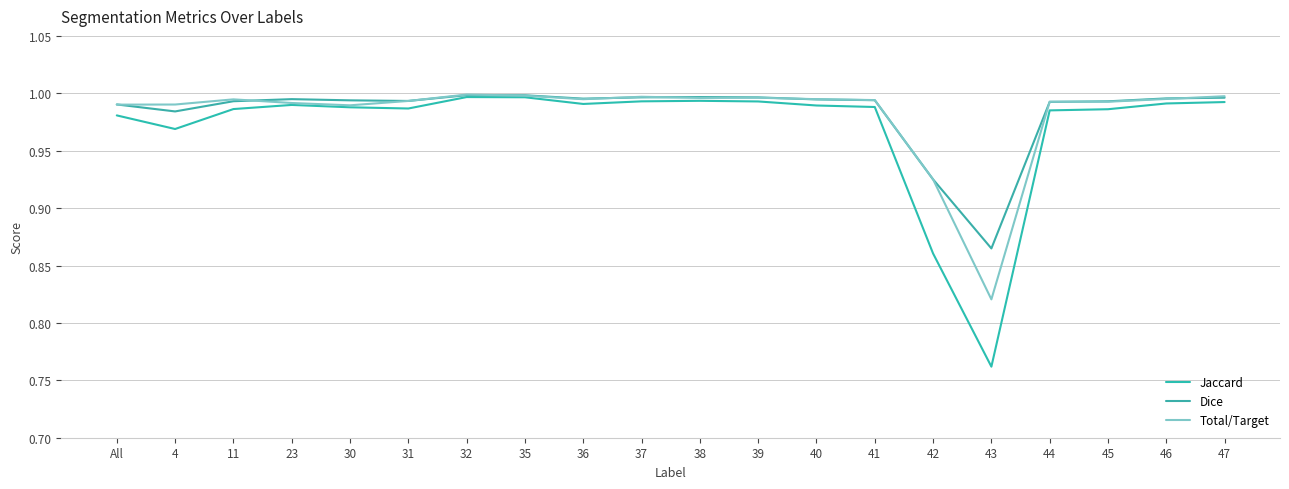

Count the number of categories in the chart.

20